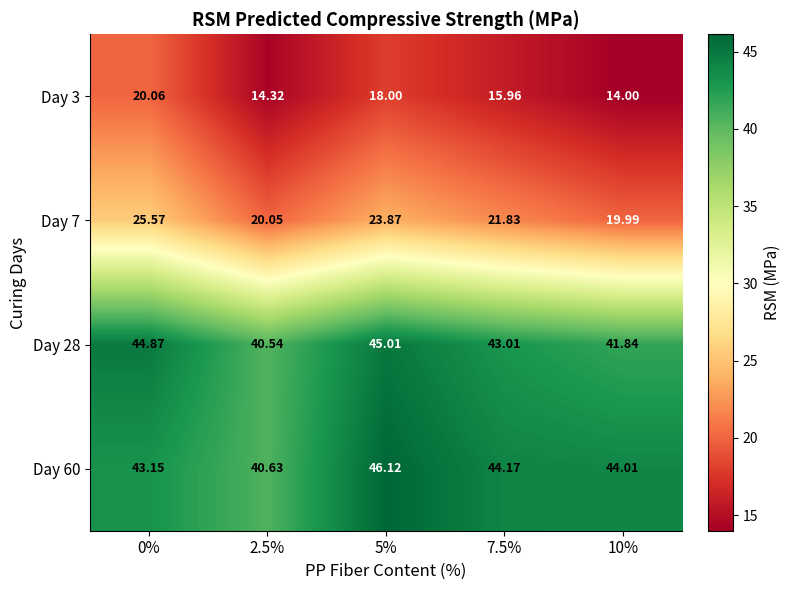

Is the value of Day 28 at 0% greater than the value of Day 7 at 2.5%?

Yes